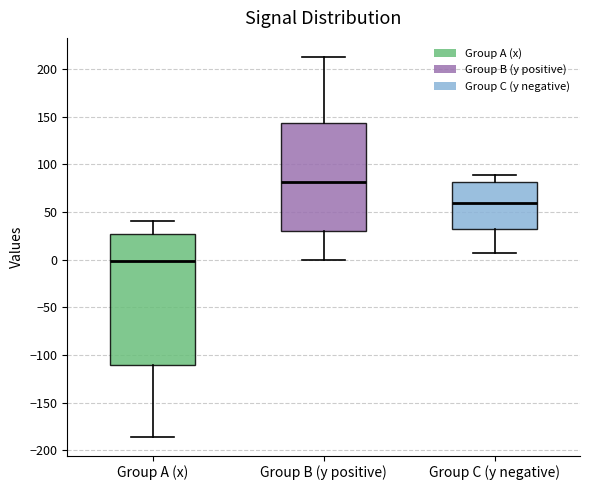

Reading left to right, transcribe this box plot: for each box, give where its median line is, the range the box spans, and where its two whiskers end, as read against the y-axis. The values are not printed on the chart, so give them approximately, as read against the axis.

Group A (x): median 0, box -110 to 25, whiskers -185 to 40
Group B (y positive): median 80, box 30 to 145, whiskers 0 to 215
Group C (y negative): median 60, box 35 to 80, whiskers 5 to 90